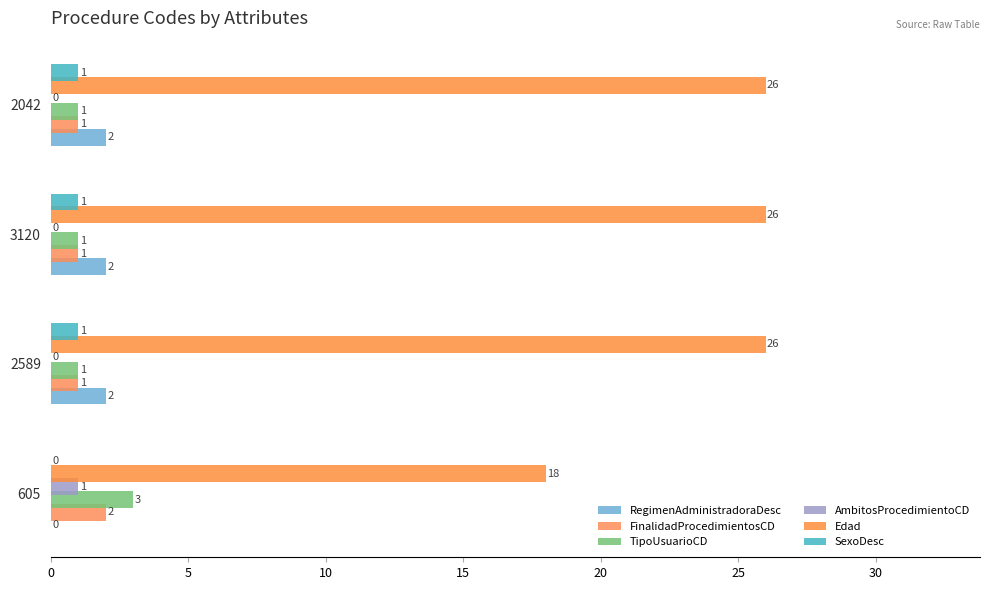

How many distinct data groups are displayed?

6